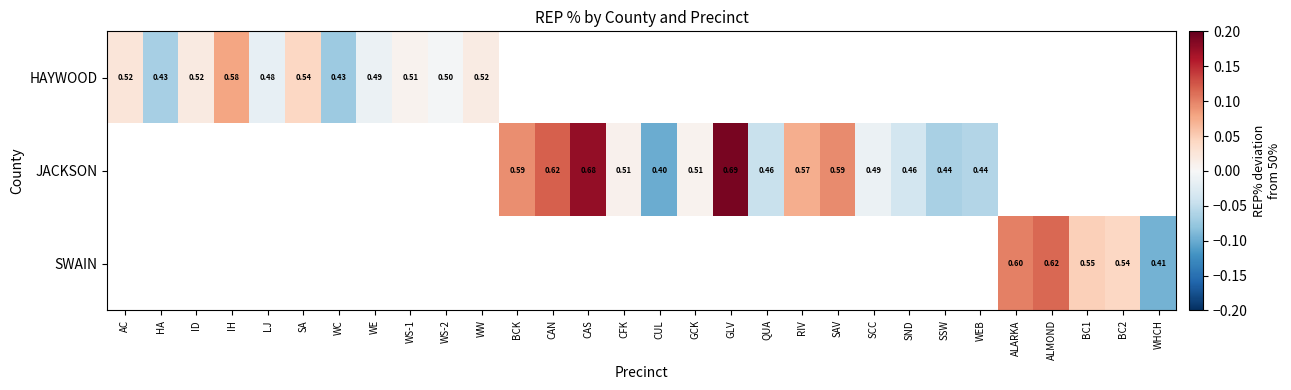

How many values in the JACKSON series exceed 0?

8